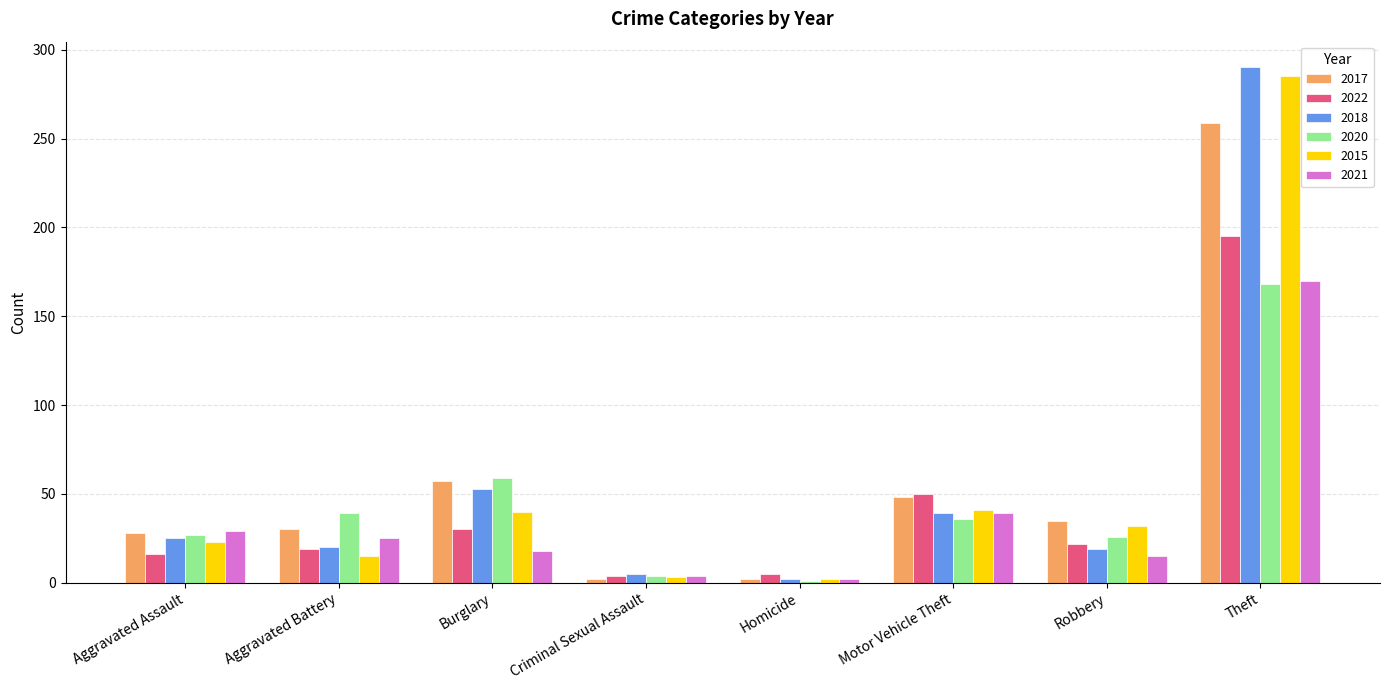

What is the sum of all 2022 values?

341